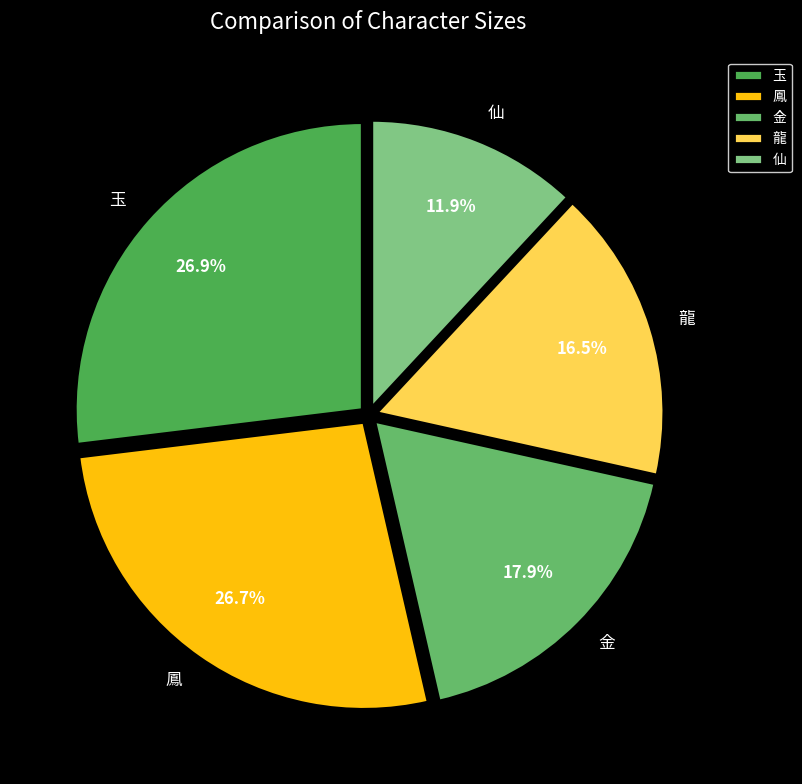

To the nearest percent, what is the average slice percentage?

20%